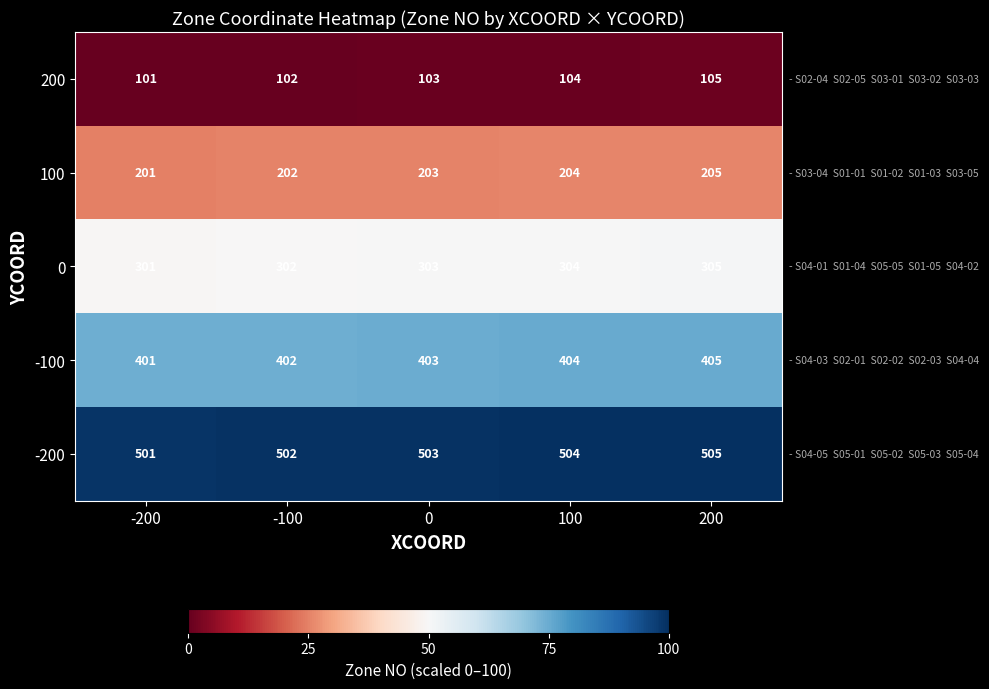

What is the difference between the highest and lowest values at 200?

400